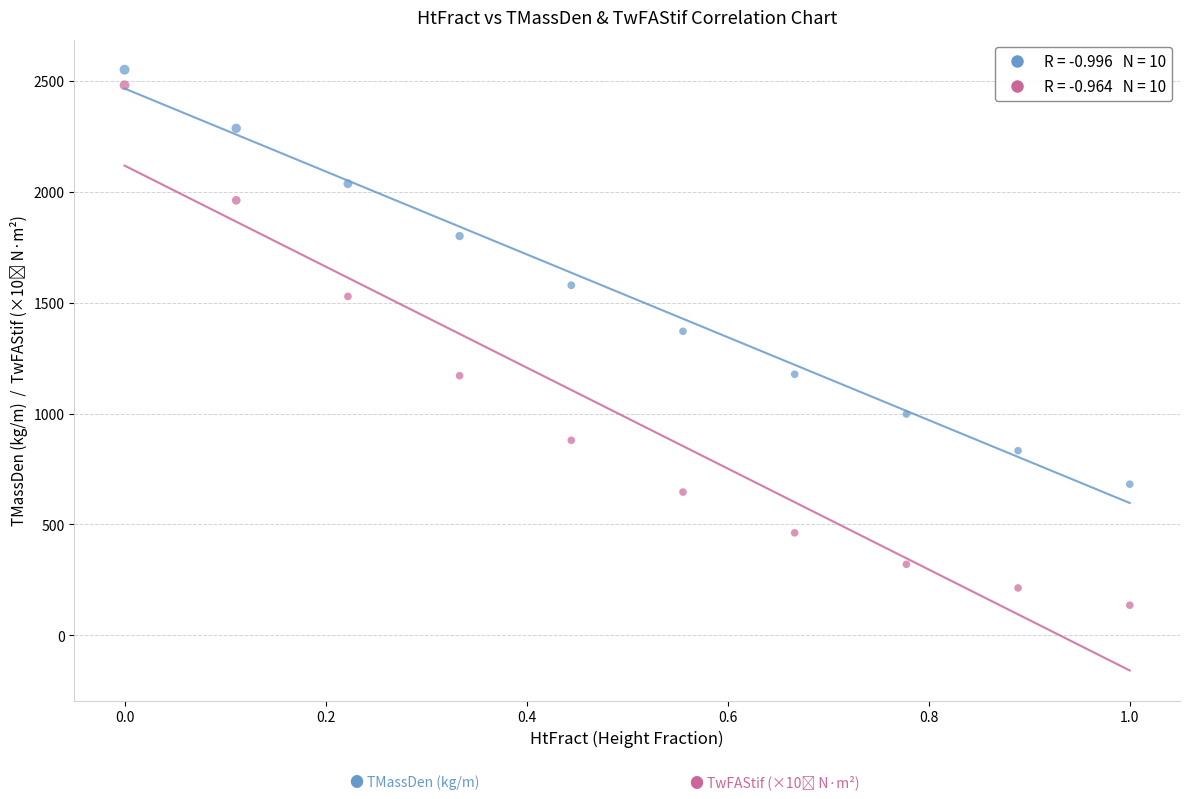

Across all data points, what is the range of Y values (max minus min)?

2414.0